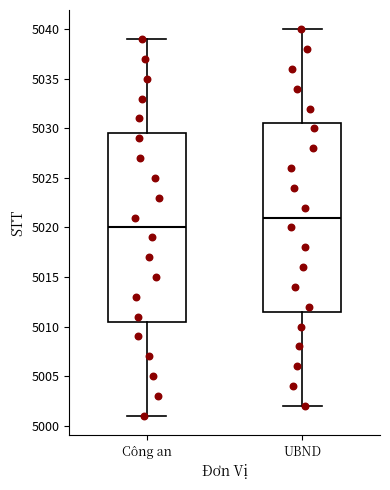

Reading left to right, read every box against the y-axis: the position of its median line, the range the box covers, and the ends of its whiskers. The values are not printed on the chart, so give them approximately, as read against the axis.

Công an: median 5020.0, box 5010.5 to 5029.5, whiskers 5001.0 to 5039.0
UBND: median 5021.0, box 5011.5 to 5030.5, whiskers 5002.0 to 5040.0